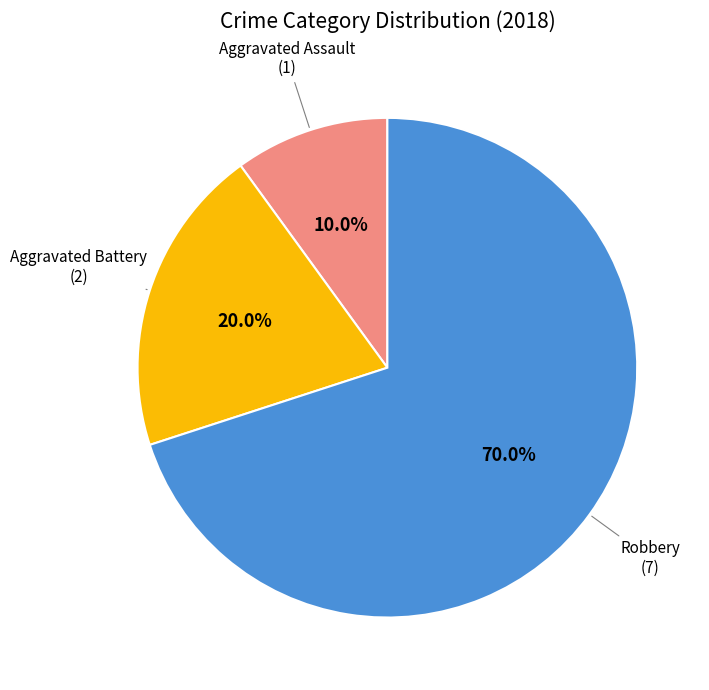

Is there any slice that represents more than half of the pie?

Yes